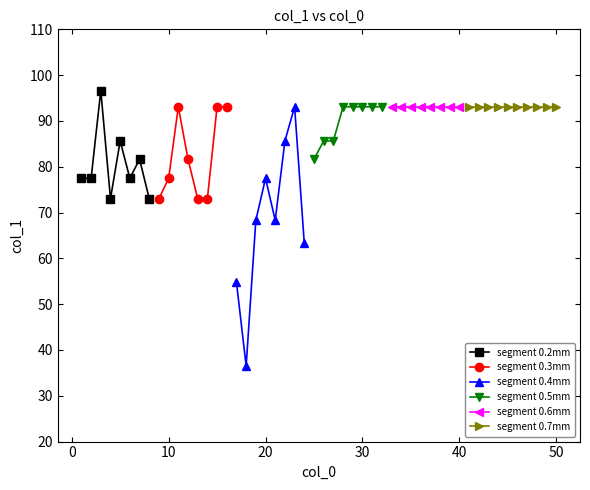

How many interior local peaks does the segment 0.2mm series have?

3